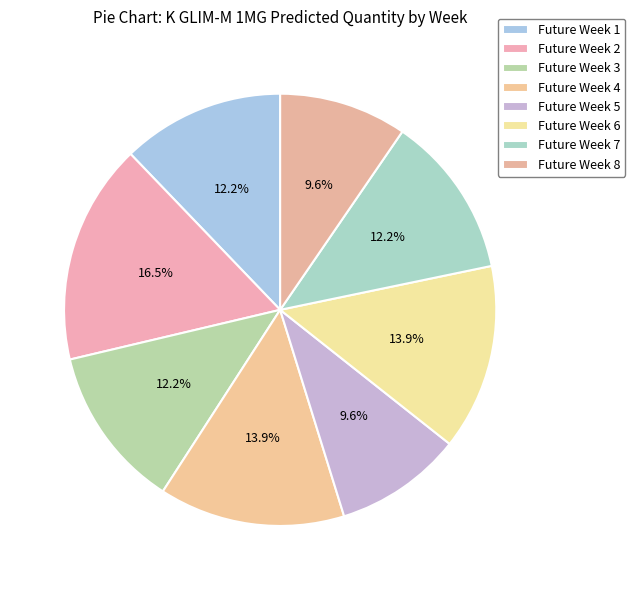

Does Future Week 6 represent more than half of the total?

No